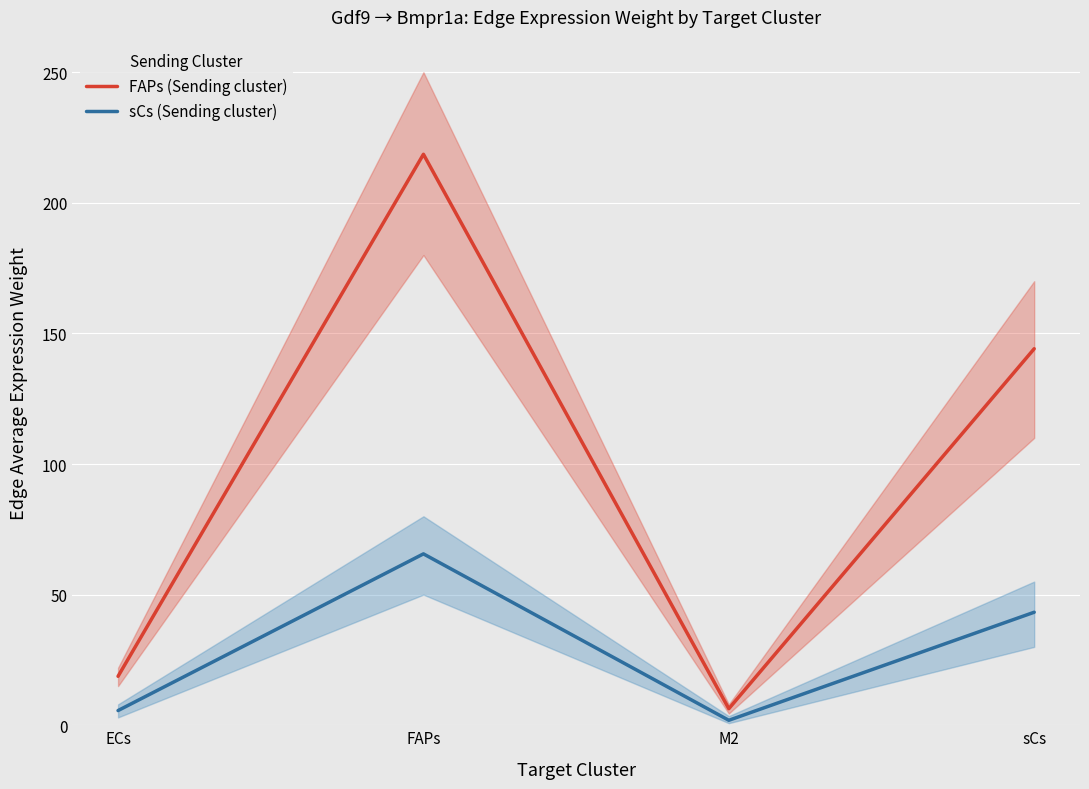

In sCs (Sending cluster), how many points are lower than both neighbors (excluding endpoints)?

1